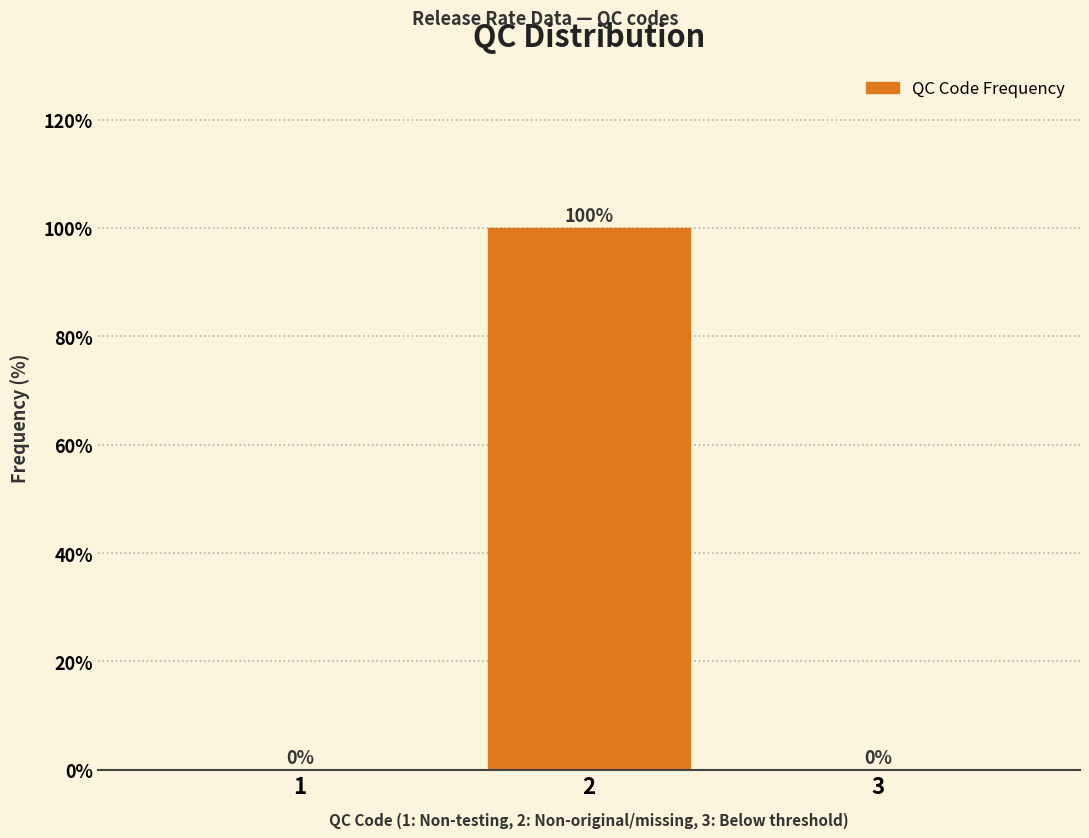

Reading left to right, list all the values displayed in this chart.

1=0	2=100	3=0